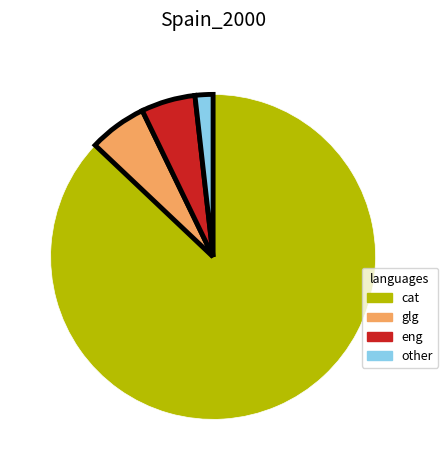

Approximately how many times larger is the value at glg compared to eng?

1.1